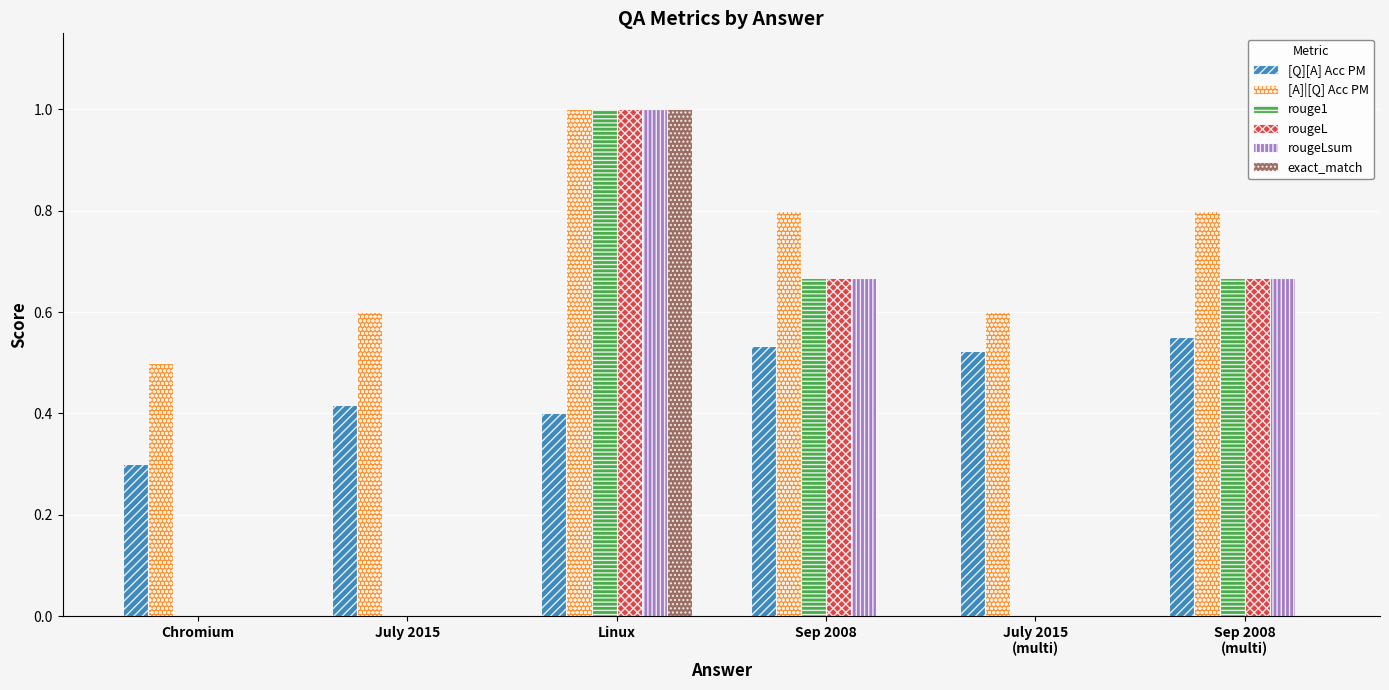

What is the sum of the rougeLsum values at Chromium and Linux?

1.0